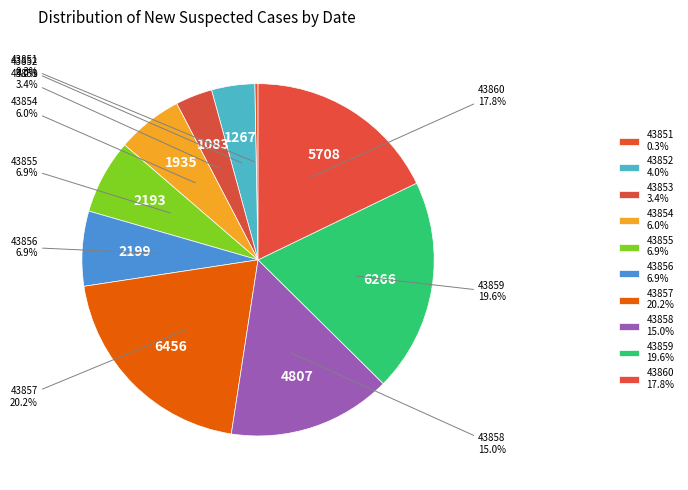

What percentage is the 43852 slice, to the nearest percent?

4%